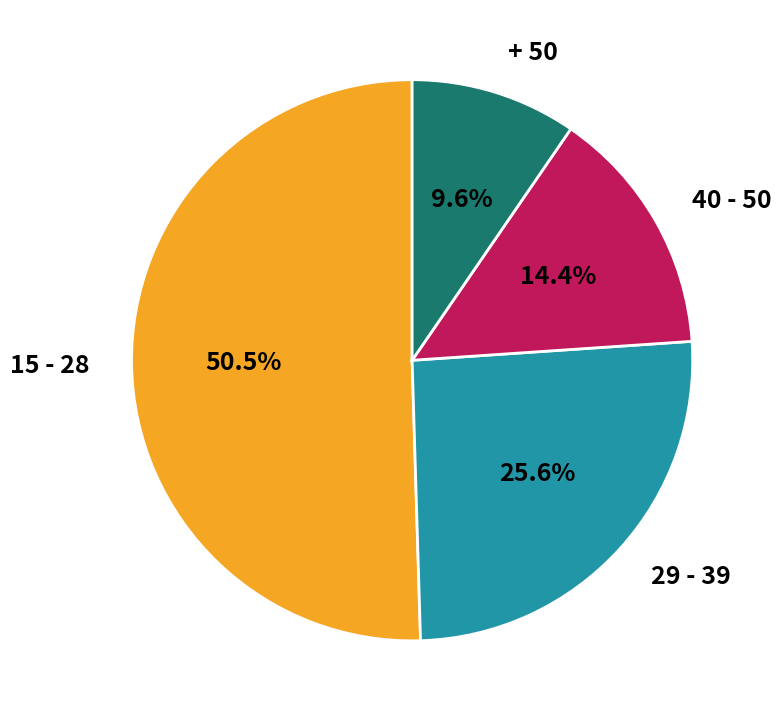

Which slice is the smallest?

+ 50